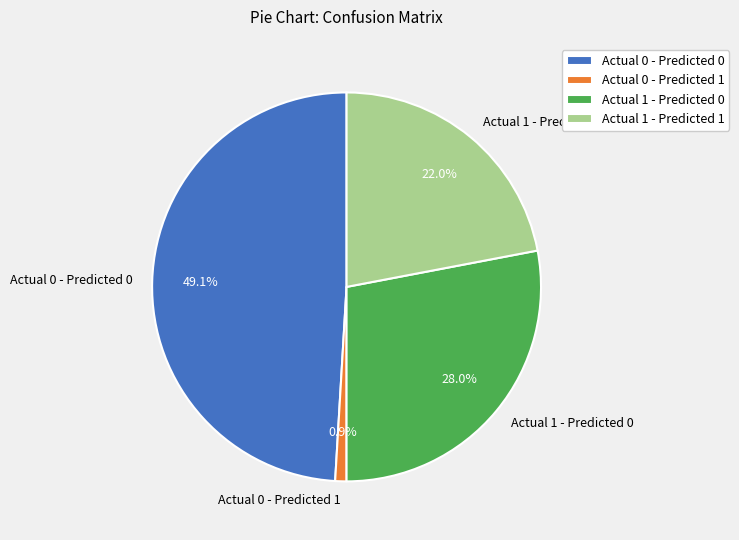

What portion of the pie excludes Actual 0 - Predicted 0?

50.9%